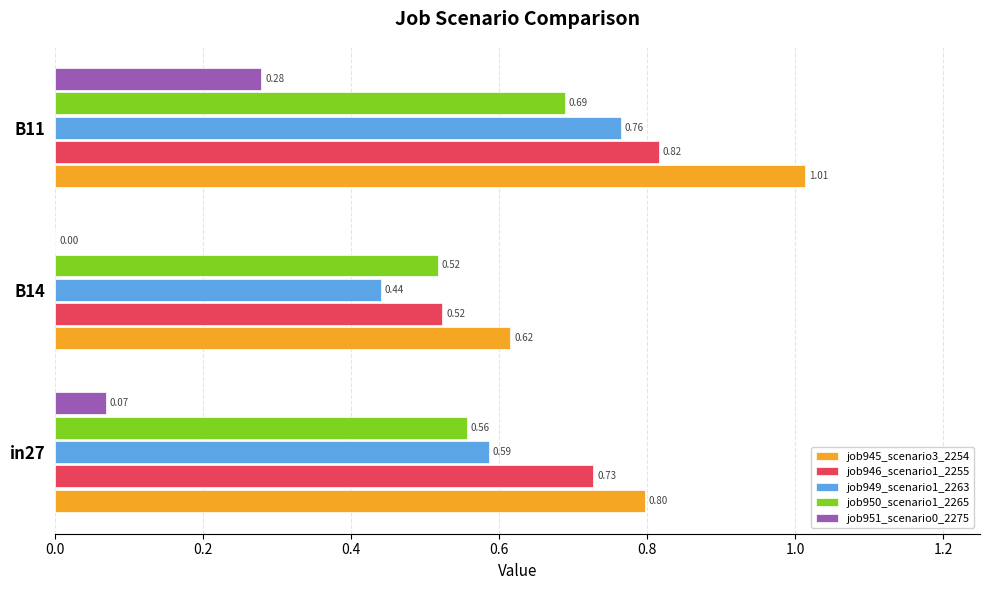

Between B14 and B11, which series saw the biggest shift?

job945_scenario3_2254